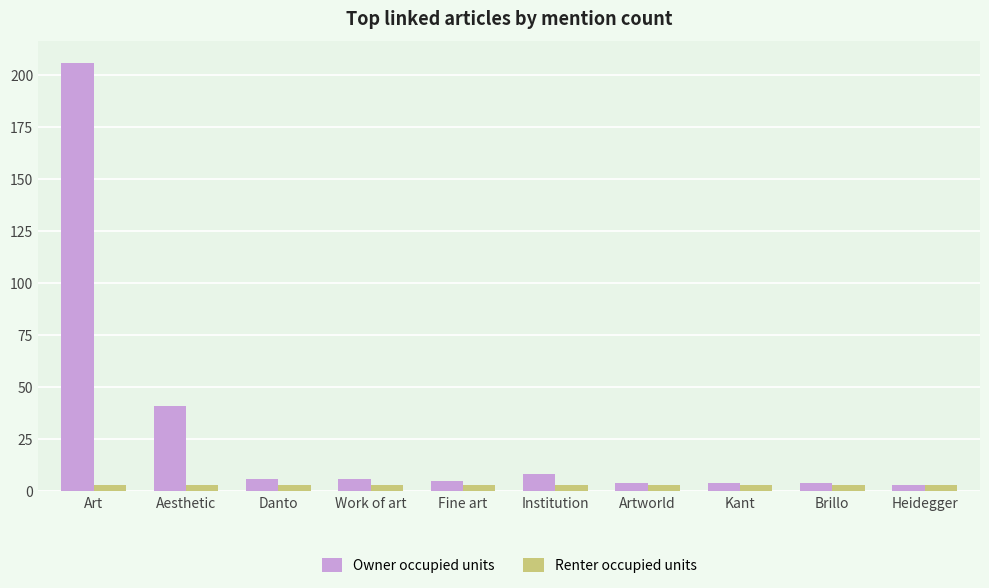

List the series in order of their overall mean, lowest first.

Renter occupied units, Owner occupied units